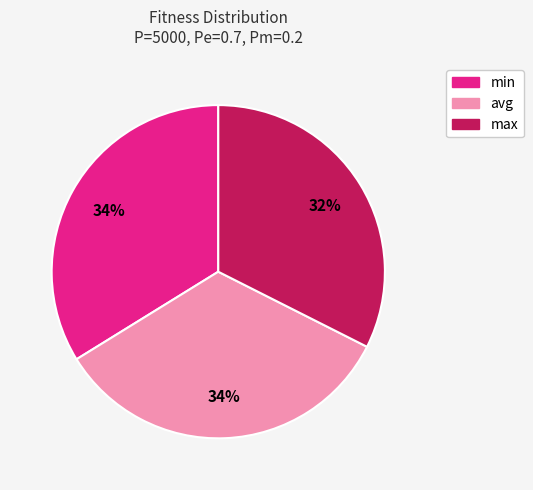

Approximately how many times larger is the value at min compared to avg?

1.0